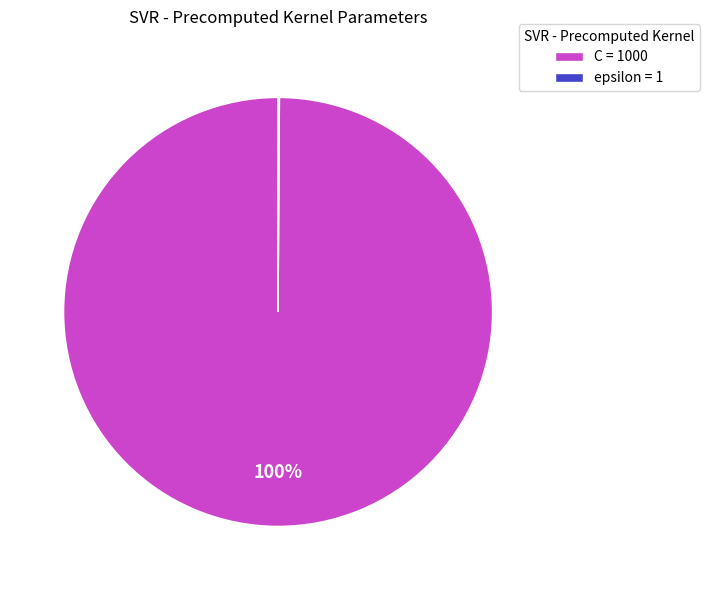

Which slice represents more than half of the pie?

C